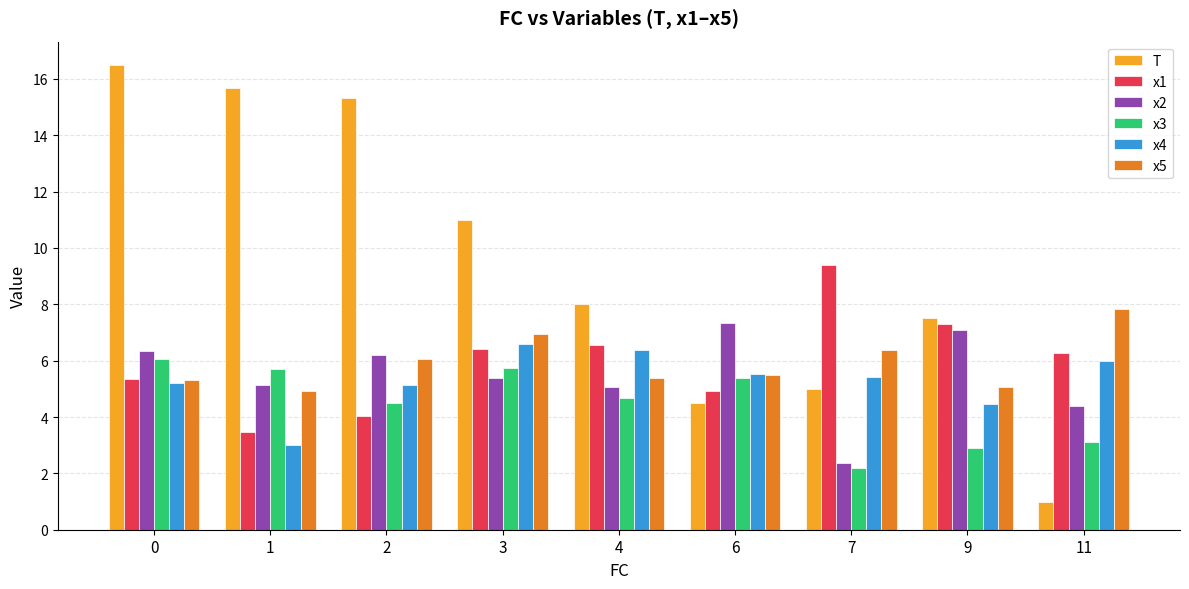

Count the number of data series in this chart.

6